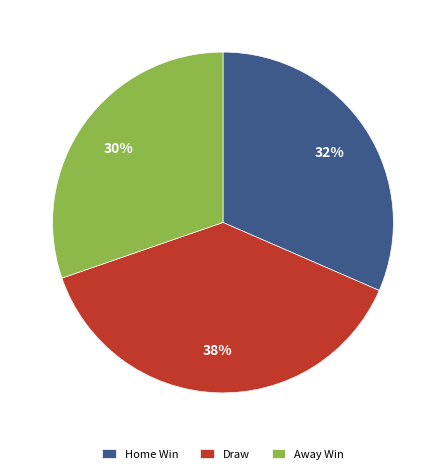

Which slice is the largest?

Draw